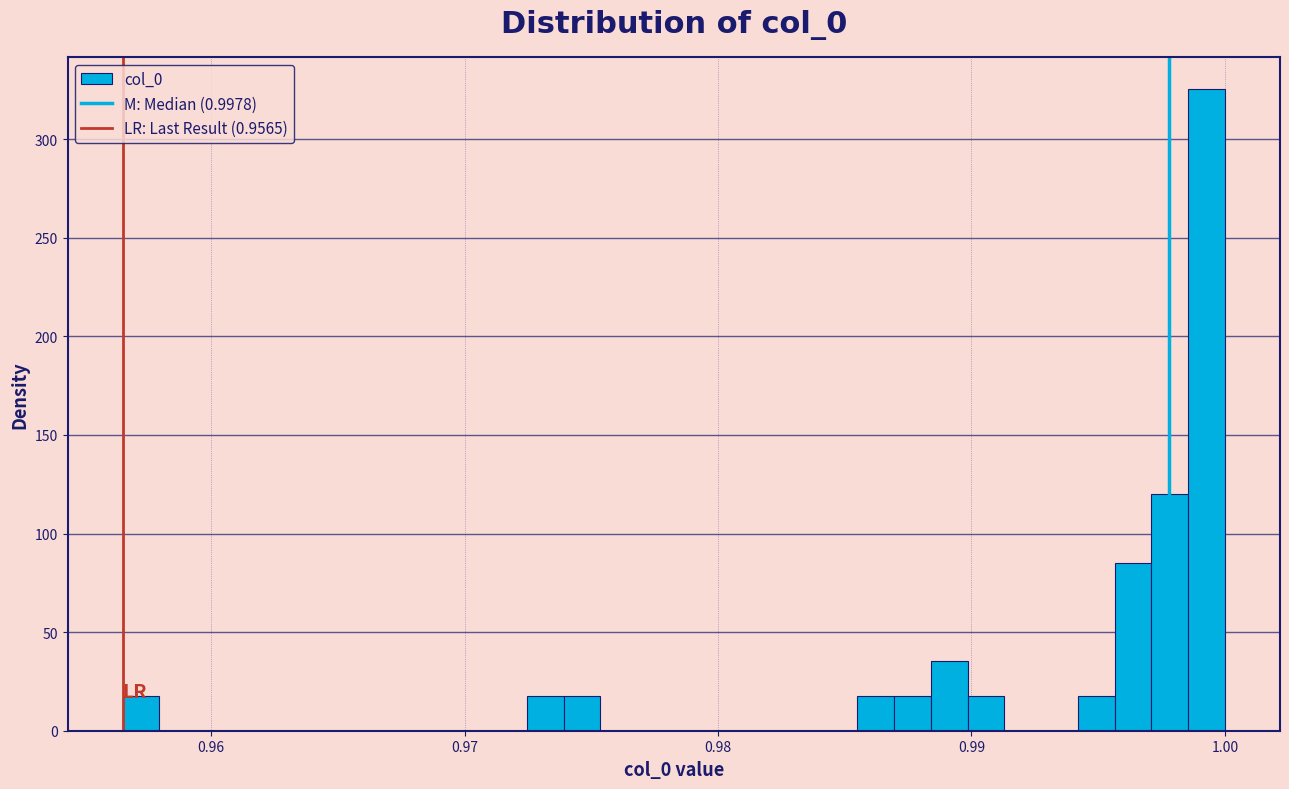

Read against the x-axis, roughly where is the centre of the tallest bar?

0.999